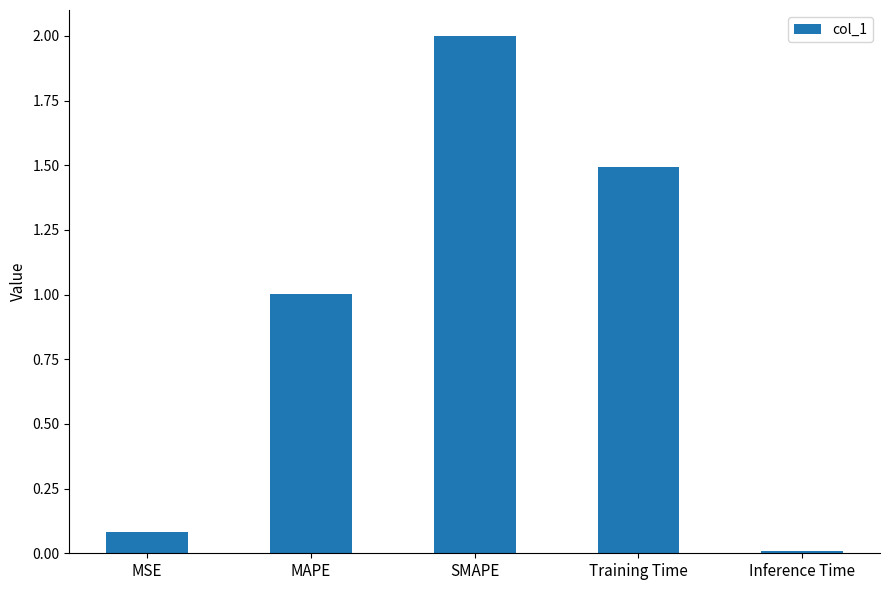

What is the difference between the values at SMAPE and Training Time?

0.5